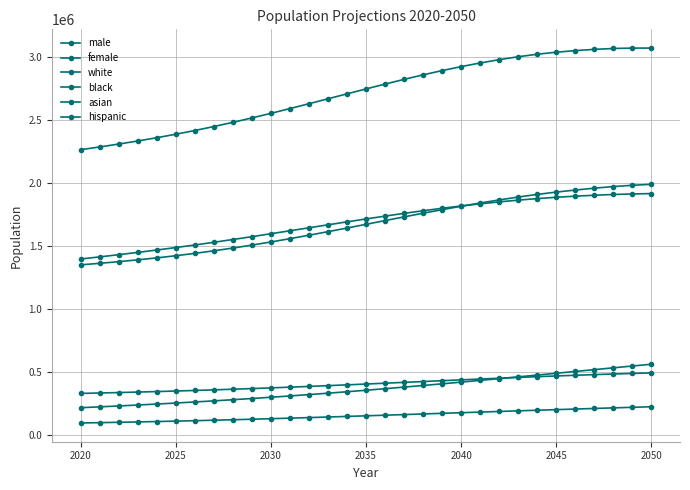

True or false: female has more than 2 points higher than both neighbors.

False